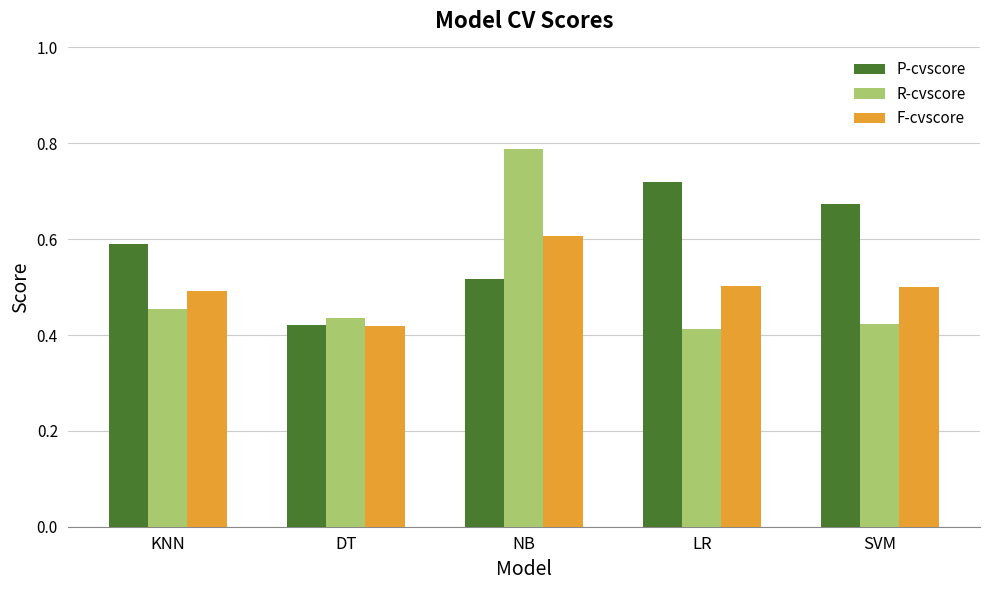

What is the label of the 5th bar from the left?

SVM